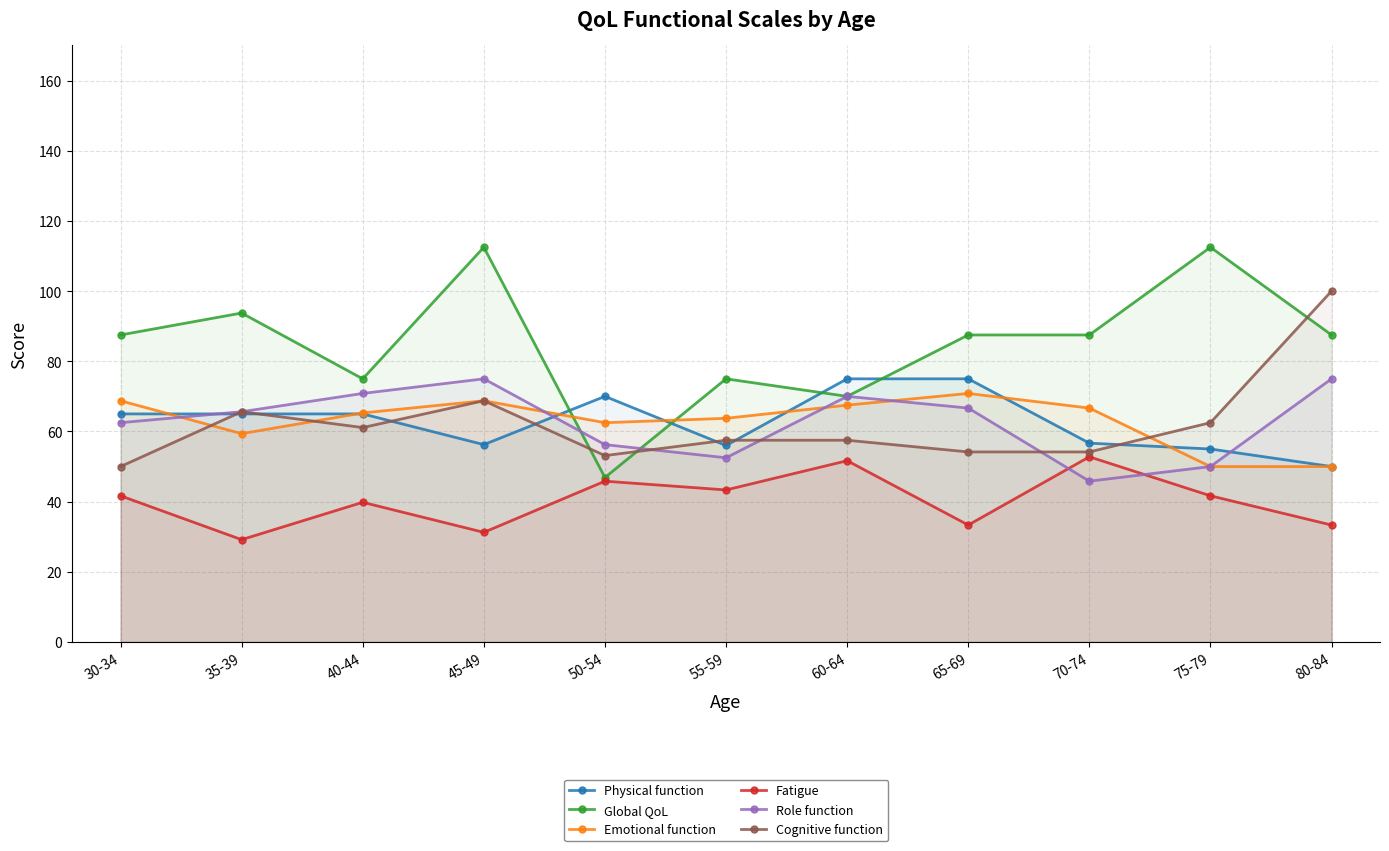

Which category has the lowest value across all series?

35-39